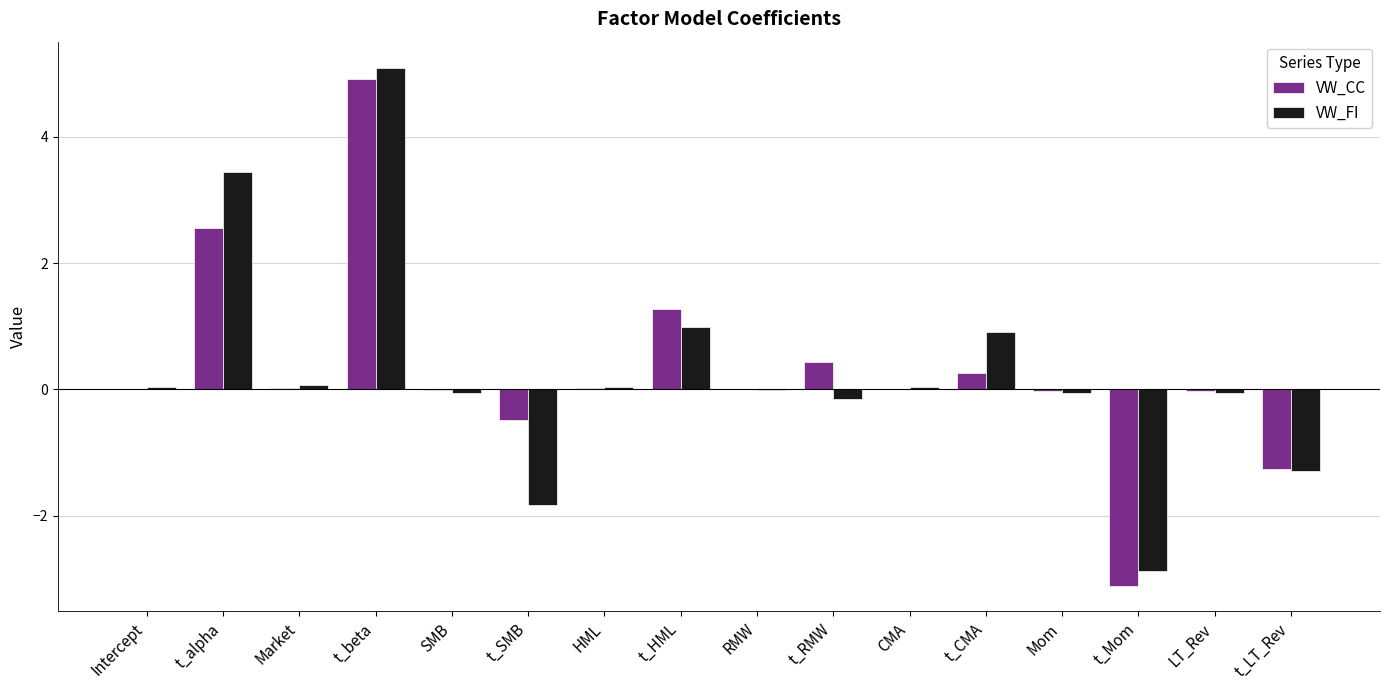

The value of VW_CC at HML is 0.0. True or false?

True